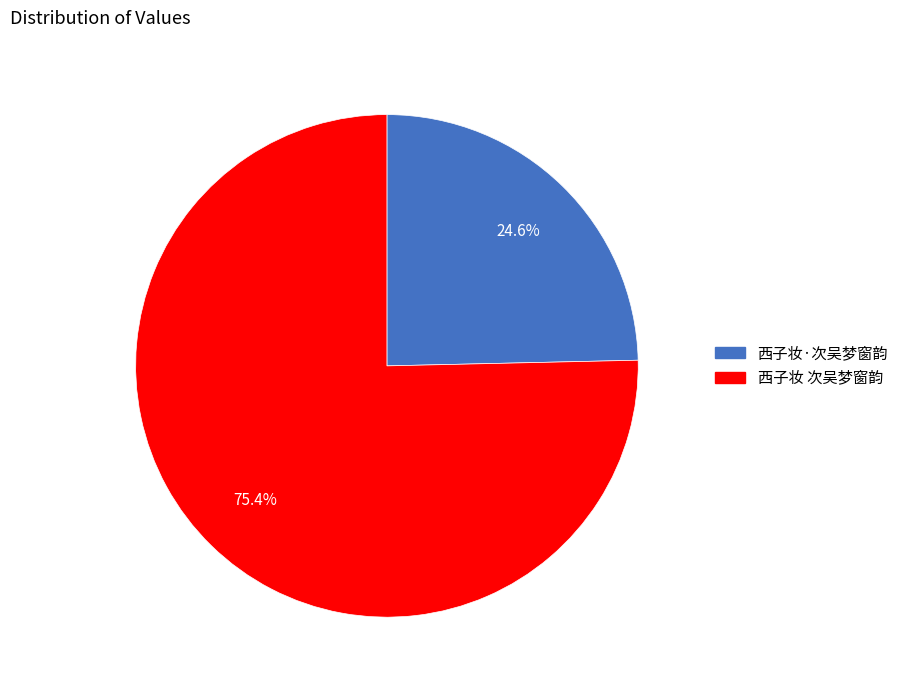

Which slice is the smallest?

西子妆·次吴梦窗韵